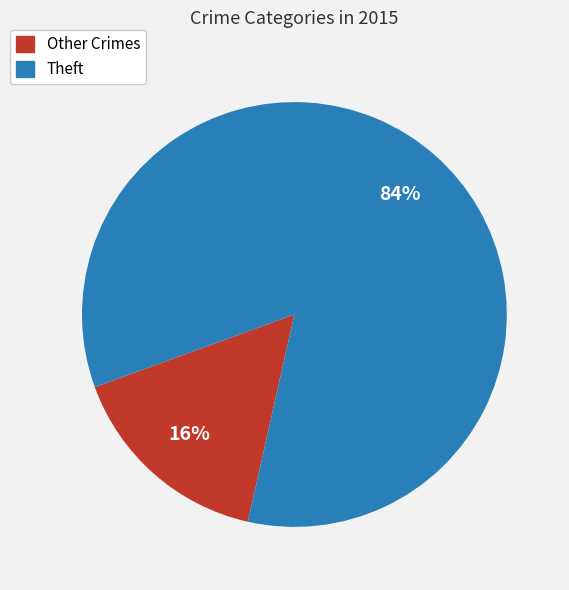

Is there any slice that represents more than half of the pie?

Yes